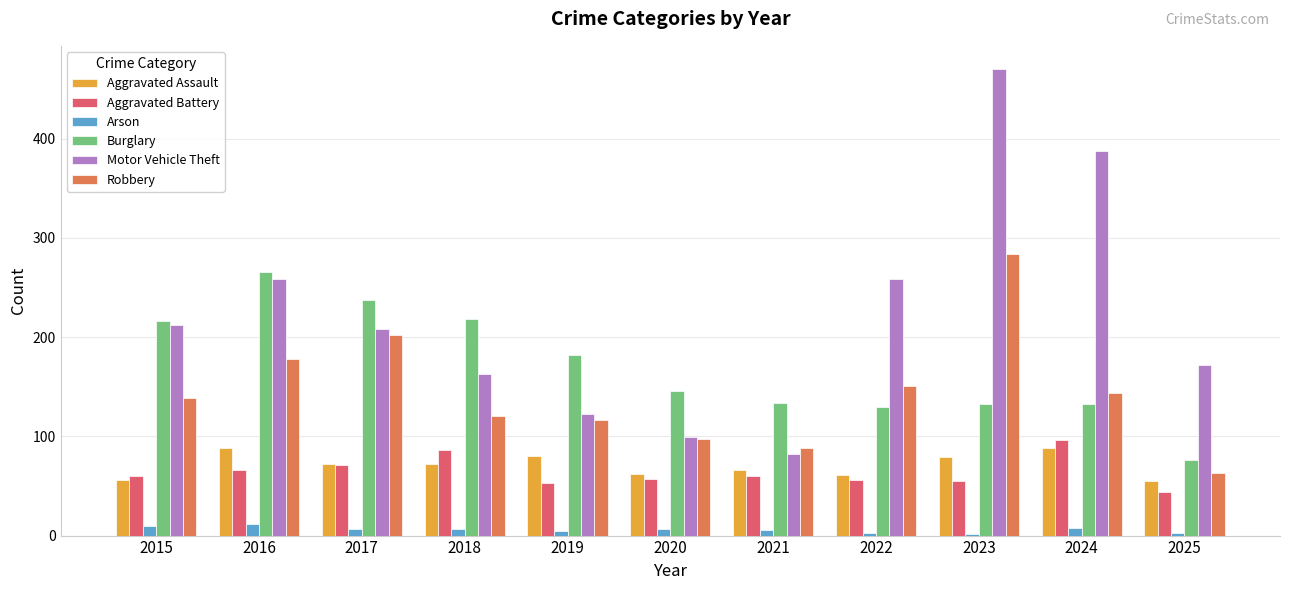

List the series in order of their peak value, highest first.

Motor Vehicle Theft, Robbery, Burglary, Aggravated Battery, Aggravated Assault, Arson